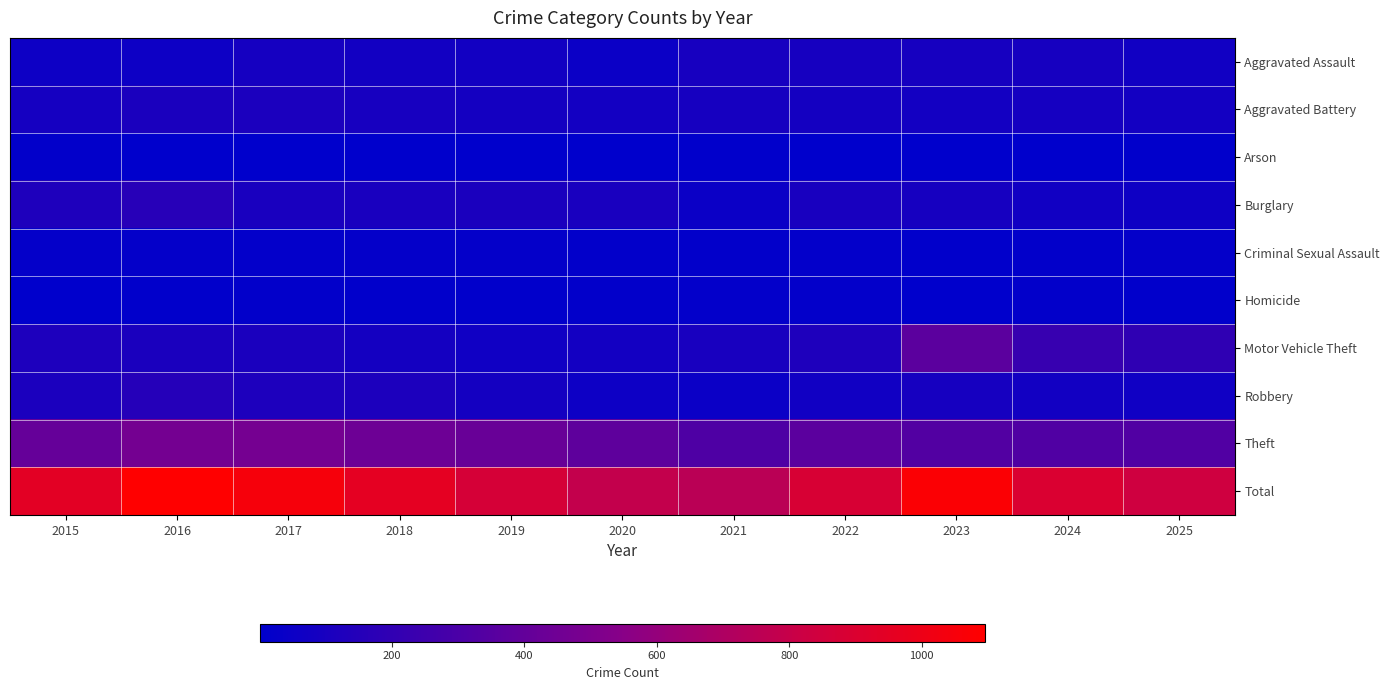

What is the spread (max minus min) of values at 2017?

1041